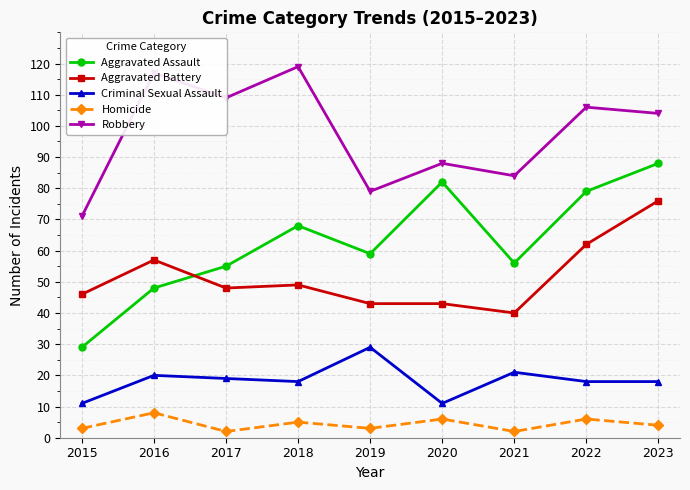

Reading left to right, what are all the values shown in this chart?

Aggravated Assault: 2015=29	2016=48	2017=55	2018=68	2019=59	2020=82	2021=56	2022=79	2023=88
Aggravated Battery: 2015=46	2016=57	2017=48	2018=49	2019=43	2020=43	2021=40	2022=62	2023=76
Criminal Sexual Assault: 2015=11	2016=20	2017=19	2018=18	2019=29	2020=11	2021=21	2022=18	2023=18
Homicide: 2015=3	2016=8	2017=2	2018=5	2019=3	2020=6	2021=2	2022=6	2023=4
Robbery: 2015=71	2016=117	2017=109	2018=119	2019=79	2020=88	2021=84	2022=106	2023=104